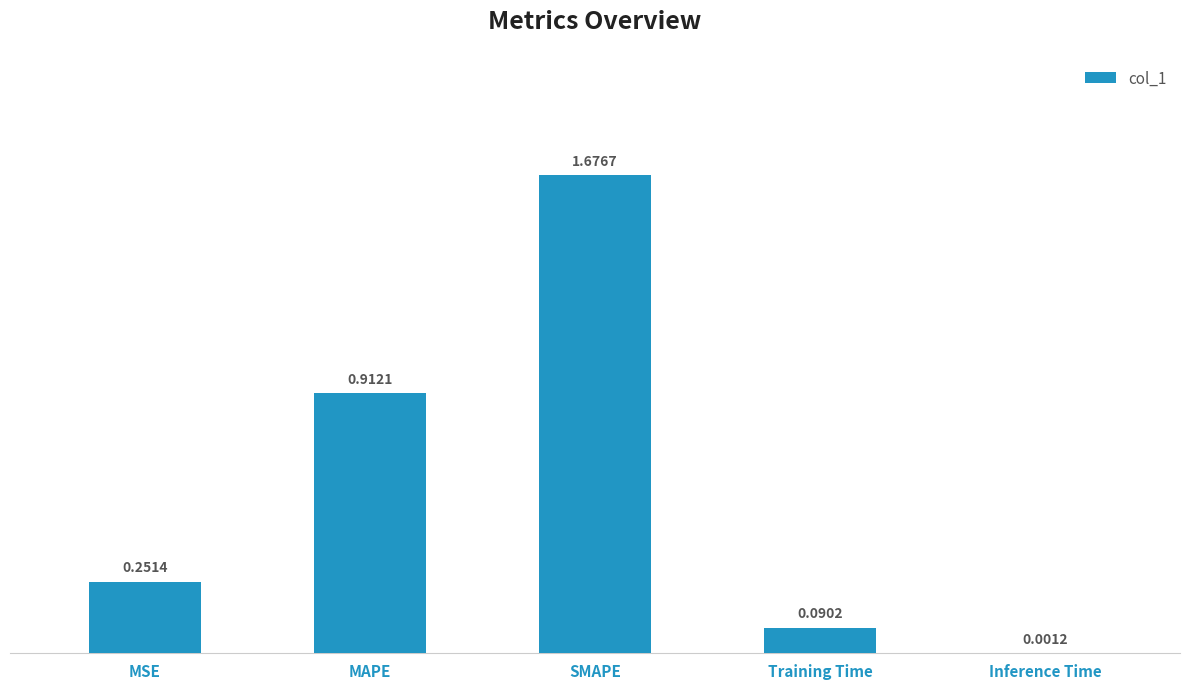

How many categories are shown in the chart?

5